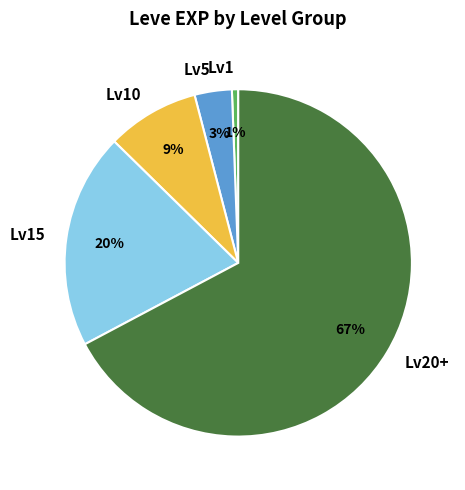

To the nearest percent, what portion does Lv5 represent?

3%